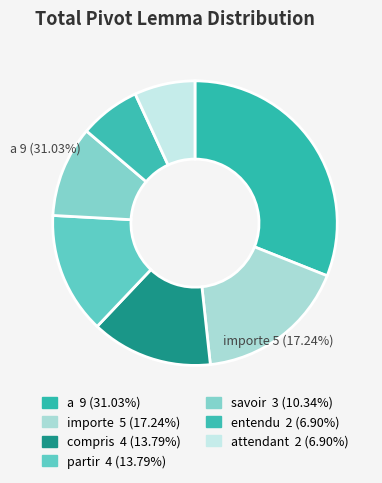

Is it true that importe is 17% of the pie?

True